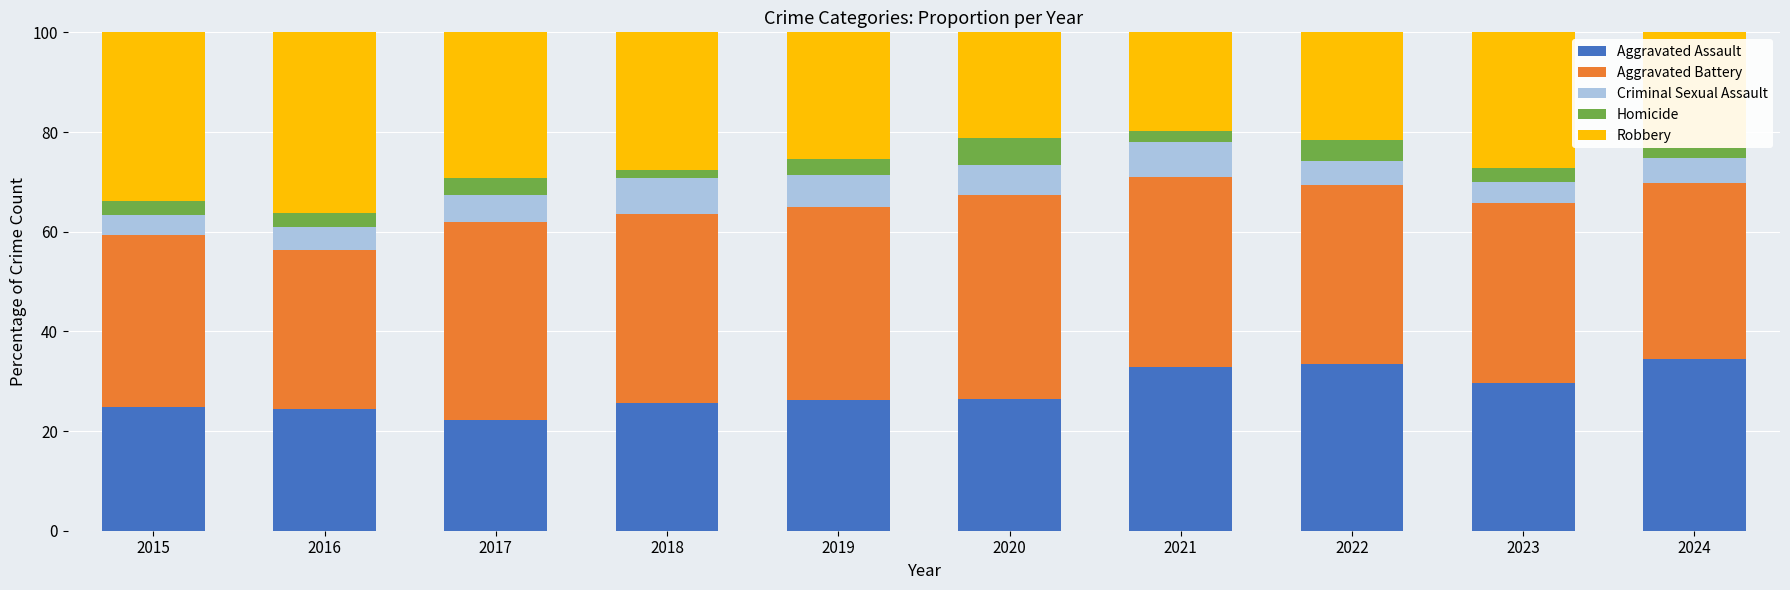

The Aggravated Assault series shows 33.4 at 2022. True or false?

True